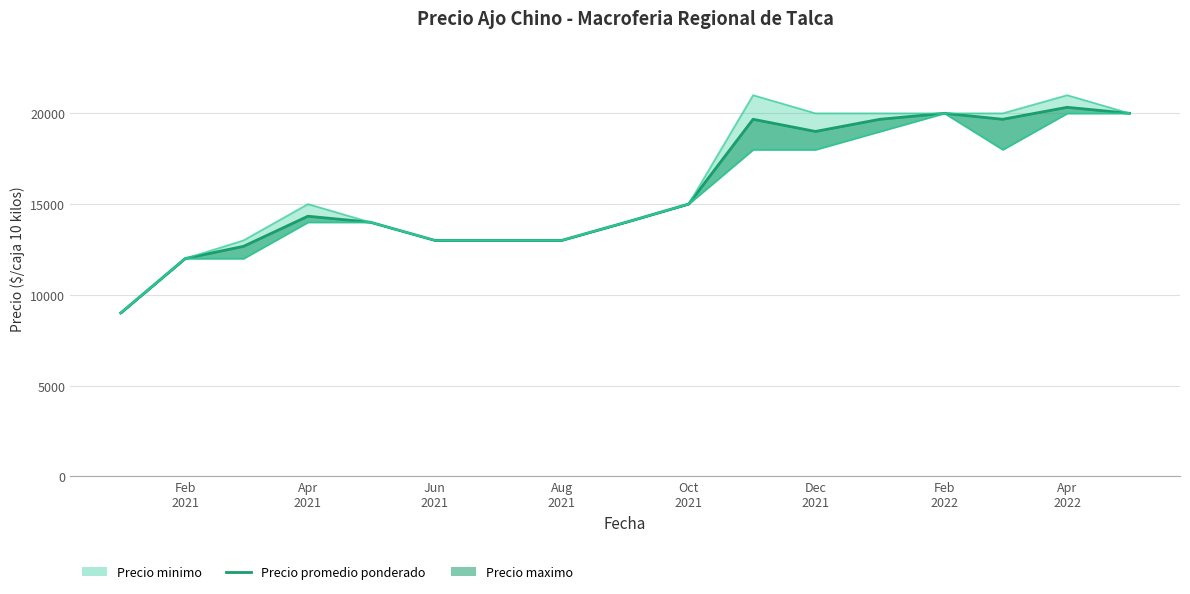

What is the sum of the values at Apr 2022 and Oct 2021?

35330